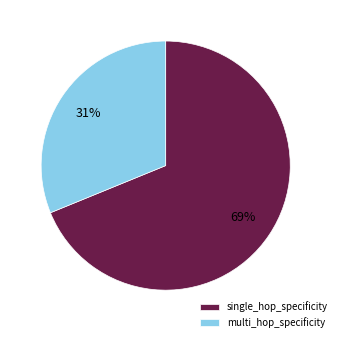

Combined, do single_hop_specificity and multi_hop_specificity account for over 50%?

Yes